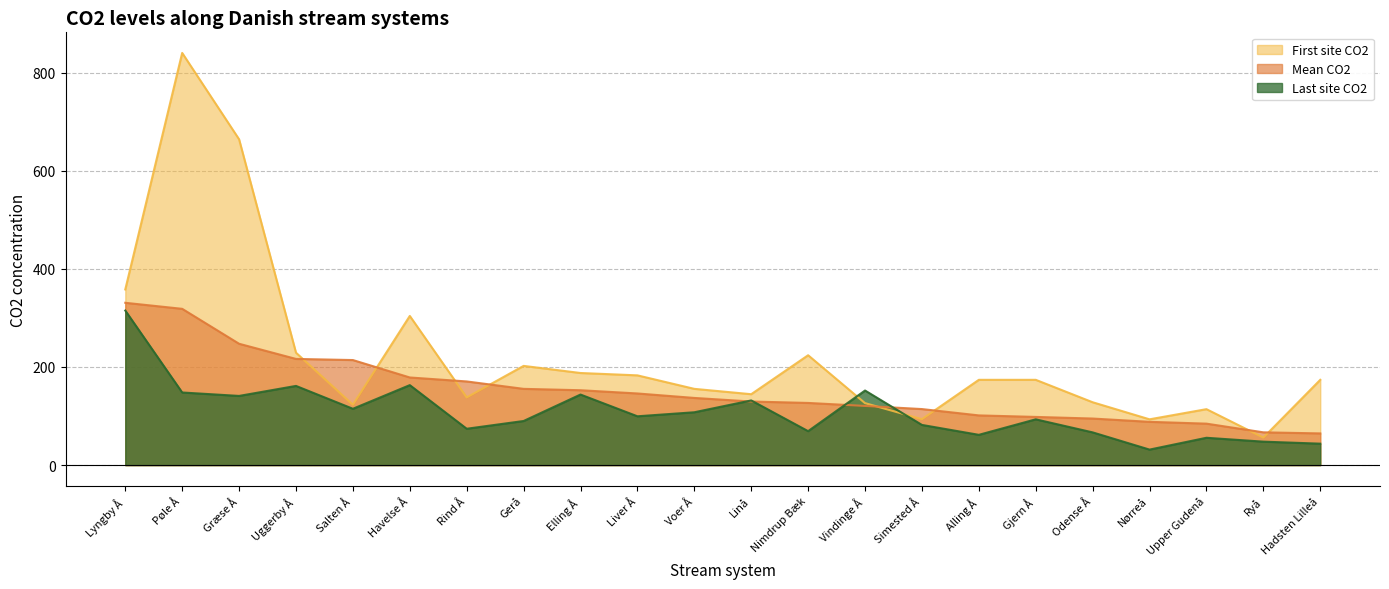

What is the average value of the Last site CO2 series?

108.8